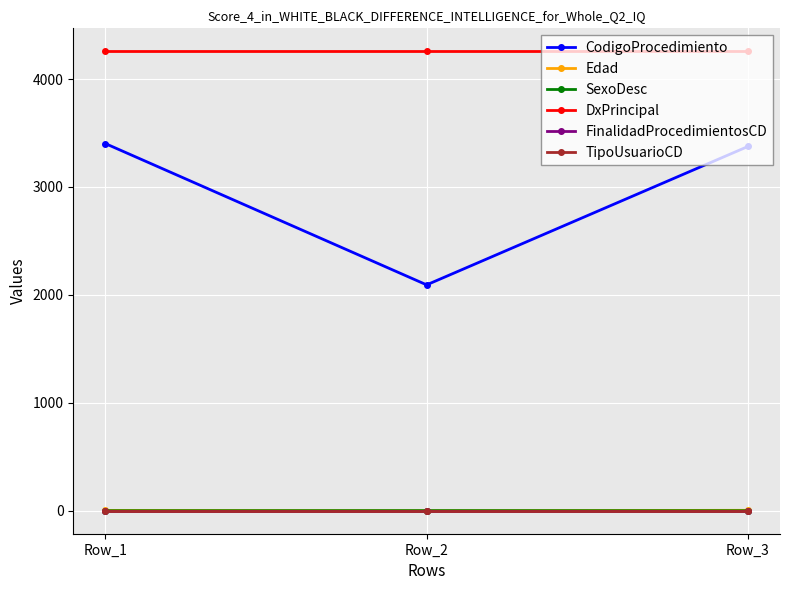

Does the chart have visible grid lines?

Yes